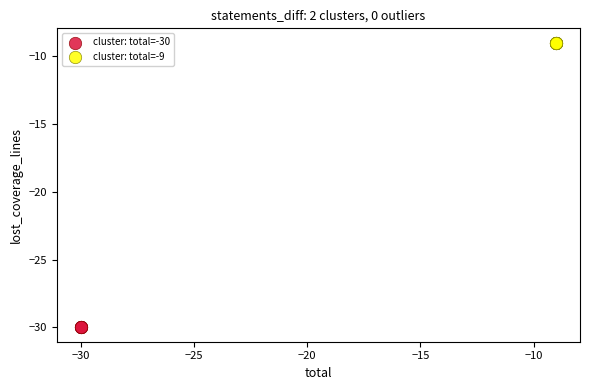

Which series reaches the maximum Y coordinate?

cluster: total=-9